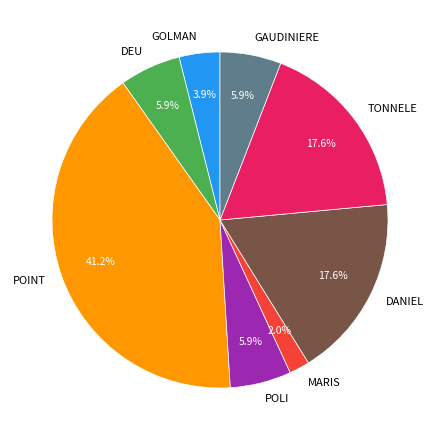

Combined, what portion of the pie is GOLMAN and MARIS?

5.9%